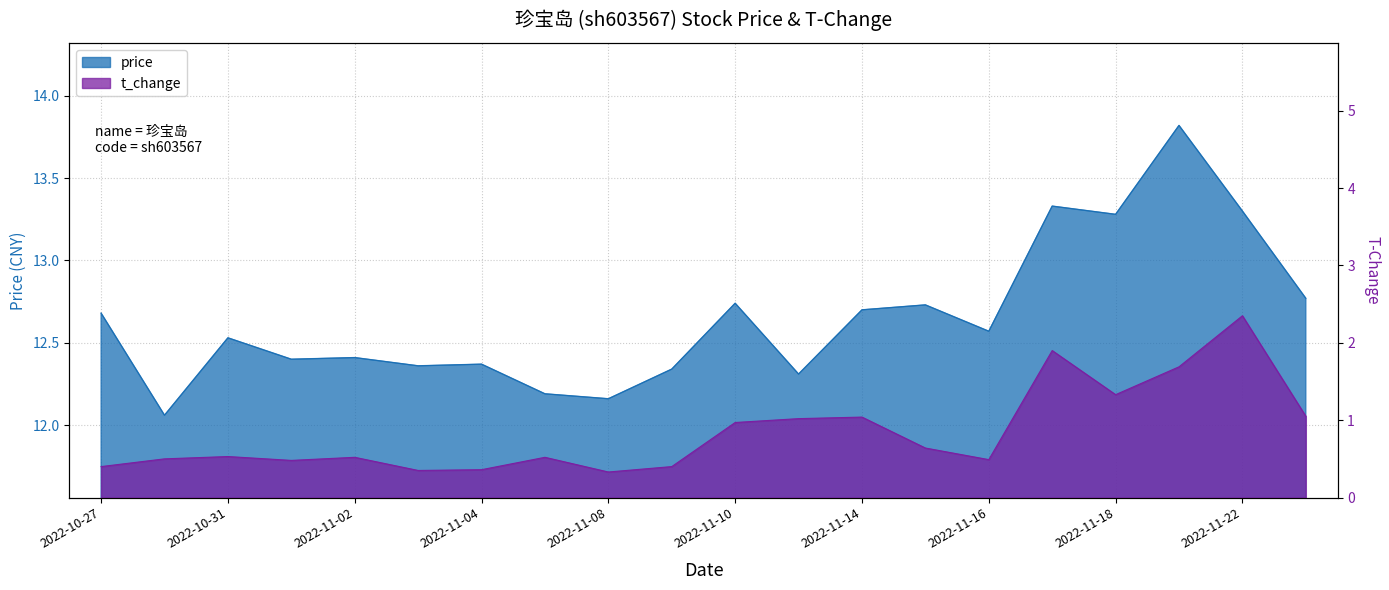

Between 2022-11-03 and 2022-11-22, which series saw the biggest shift?

t_change